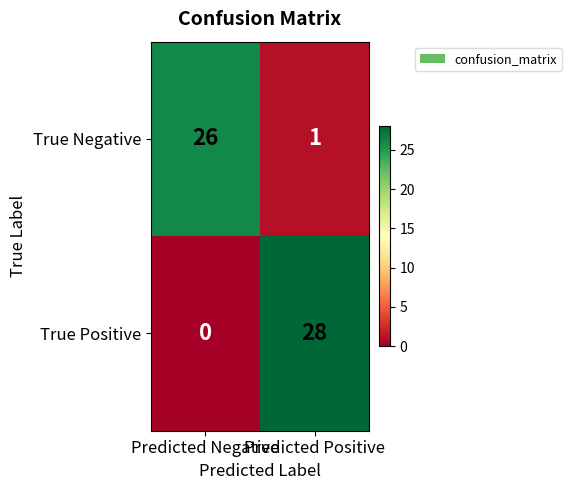

True or false: True Negative has a value of 0 at Predicted Positive.

False